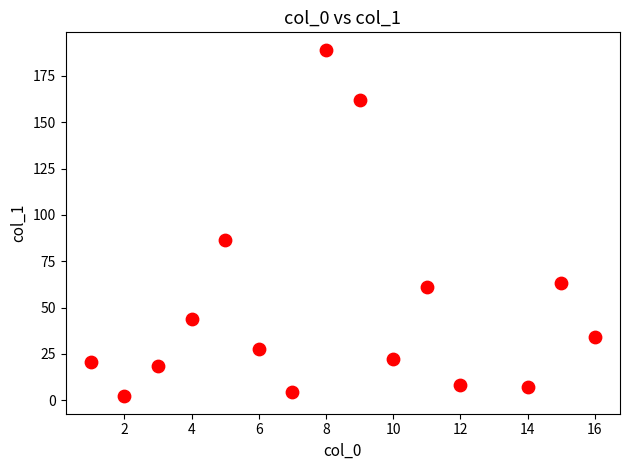

What is the range of X values (max minus min)?

15.0